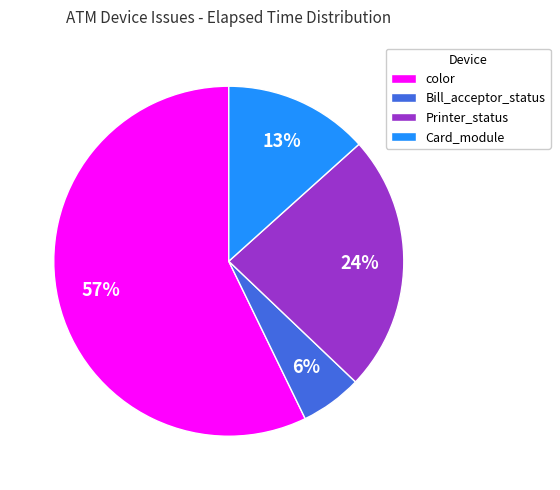

Rank the categories by value from lowest to highest.

Bill_acceptor_status, Card_module, Printer_status, color